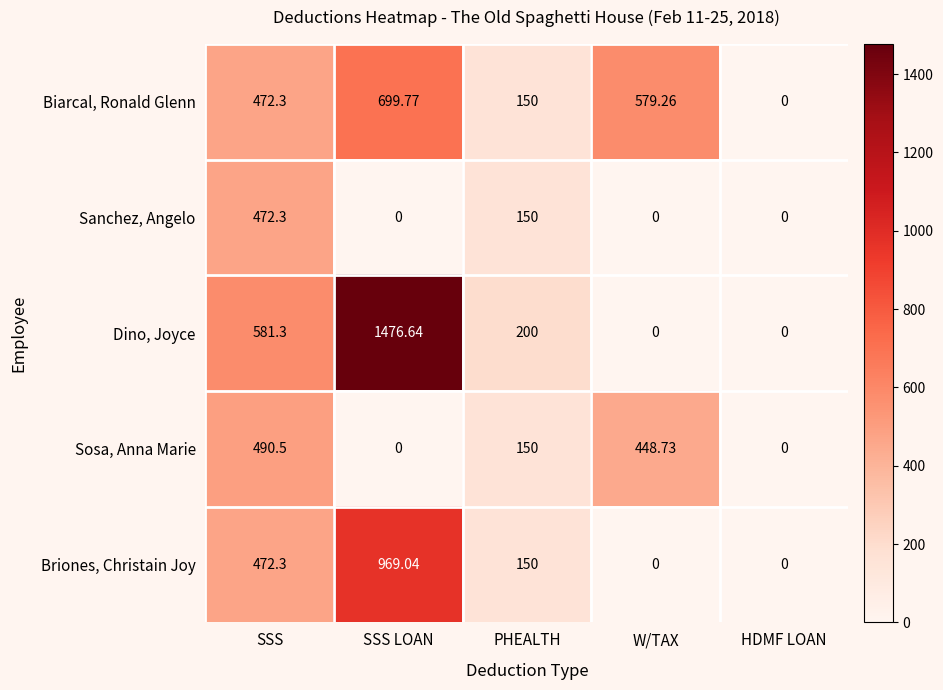

Is the value of Briones, Christain Joy at SSS greater than the value of Dino, Joyce at SSS?

No